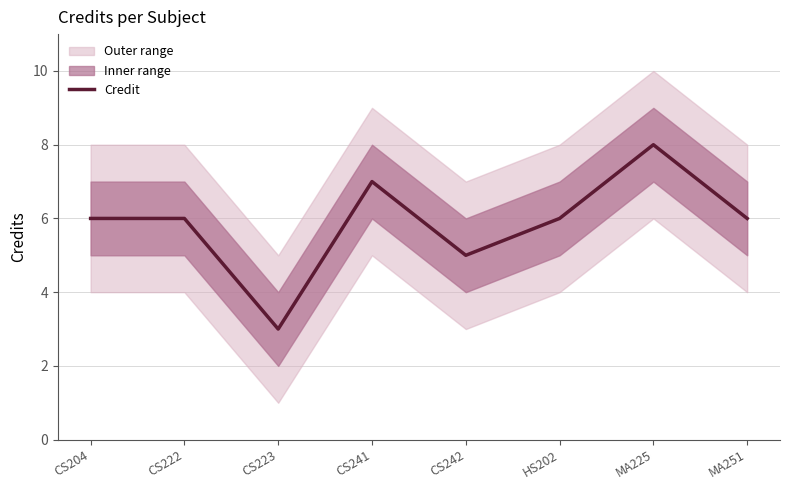

What position from the right is MA251?

1